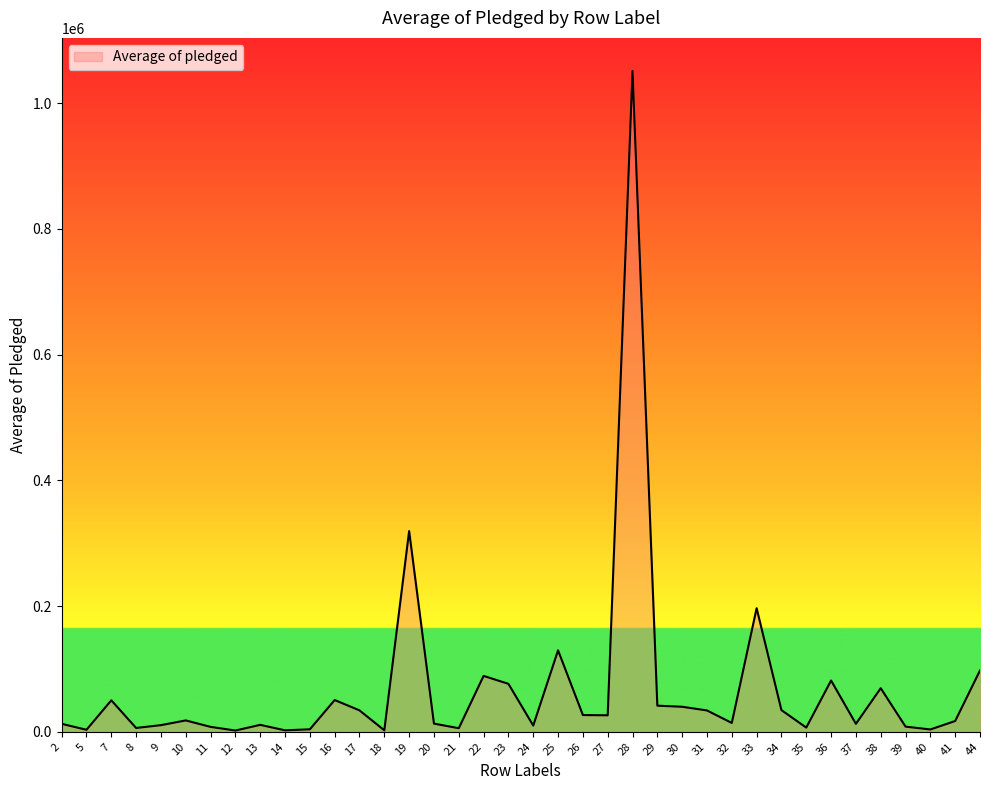

What is the difference between the values at 9 and 28?

1040535.0